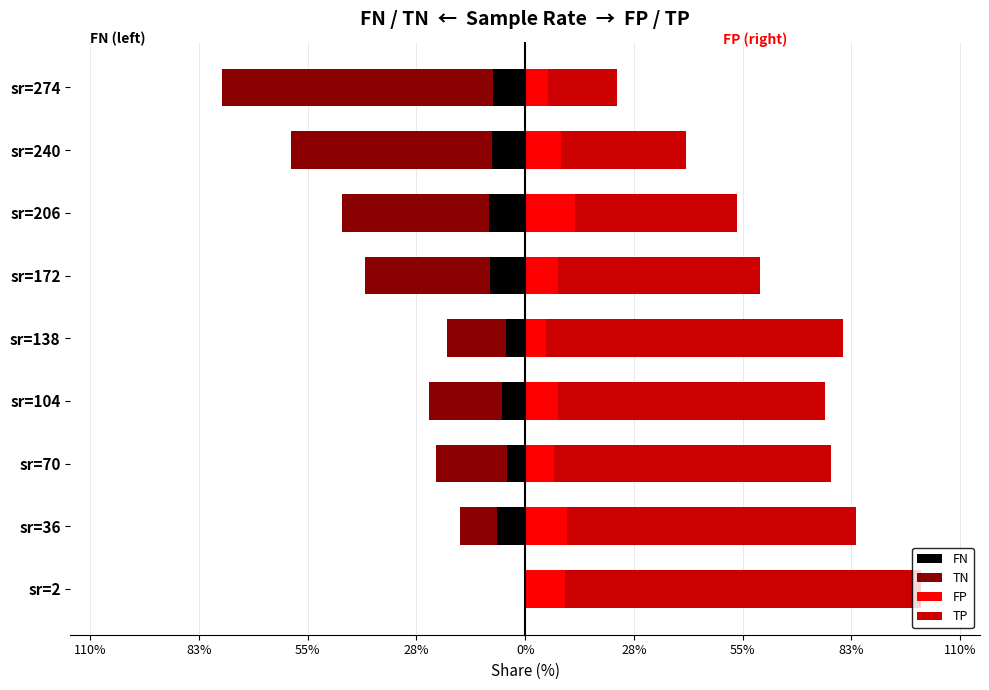

How many series are shown in this chart?

4